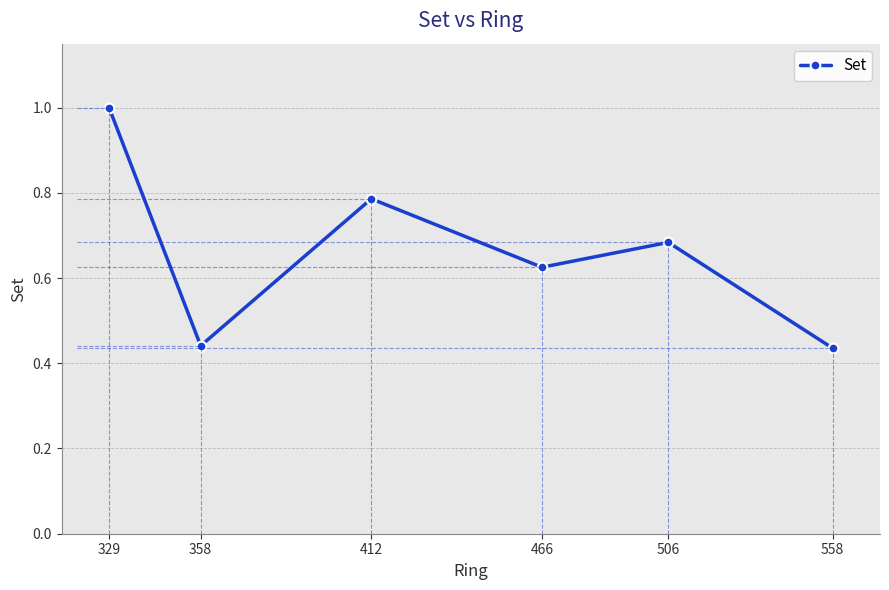

Where is the first local maximum?

412